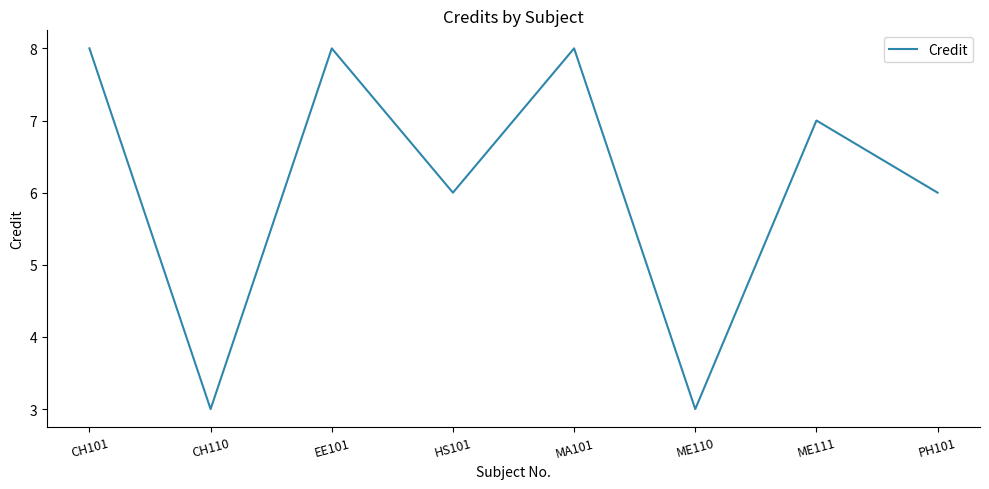

Where is the first local minimum?

CH110